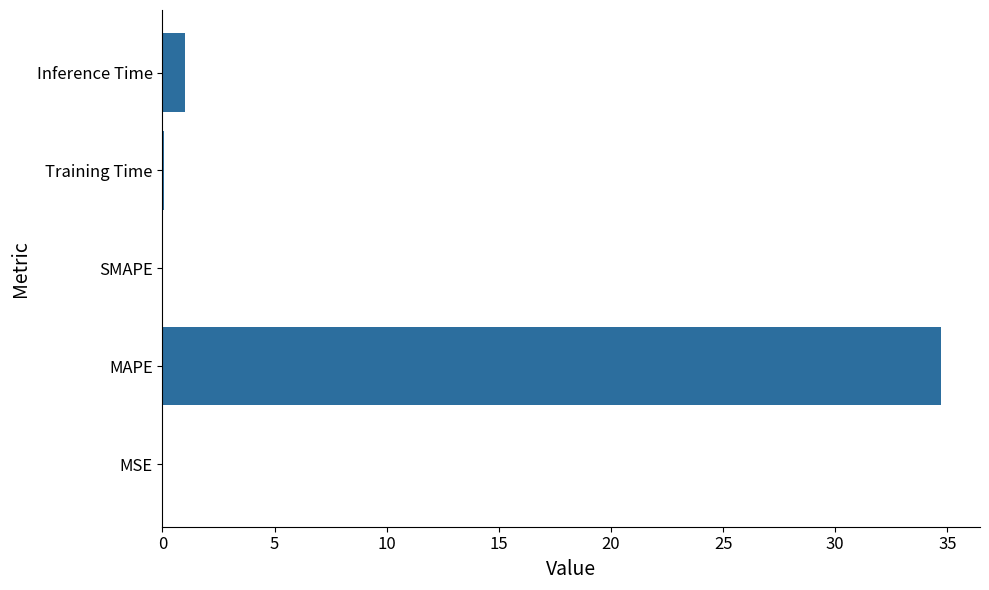

Where is the data nearest to the value 17?

Inference Time